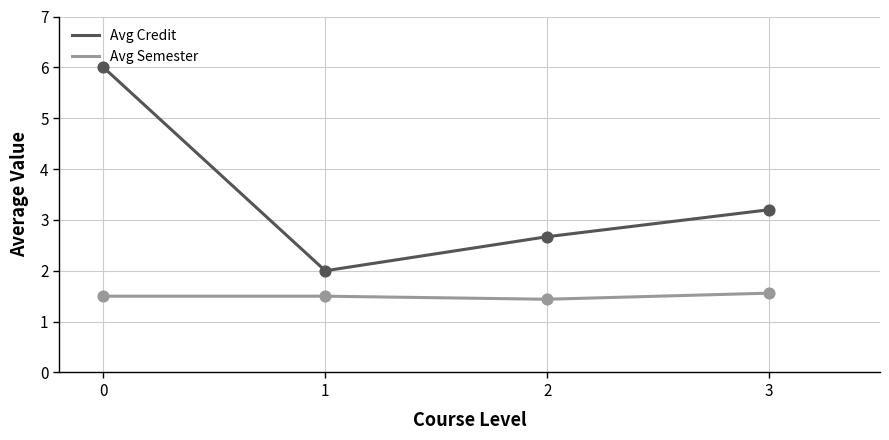

Between 1 and 2, which series saw the biggest shift?

Avg Credit